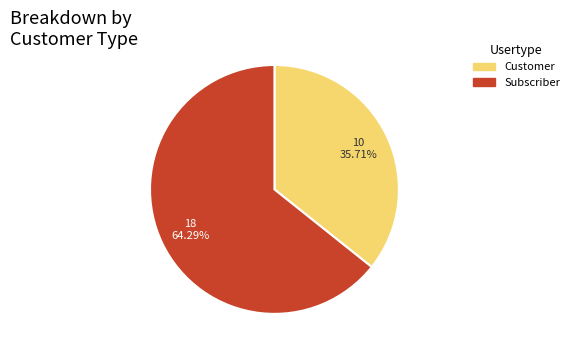

Is there a majority slice in this chart?

Yes